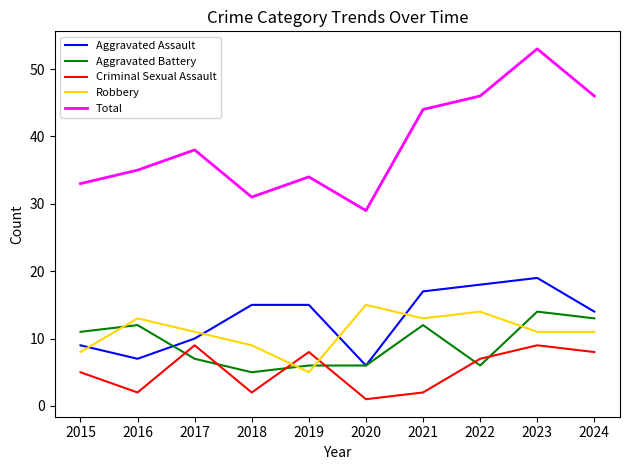

What is the average value of the Aggravated Assault series?

13